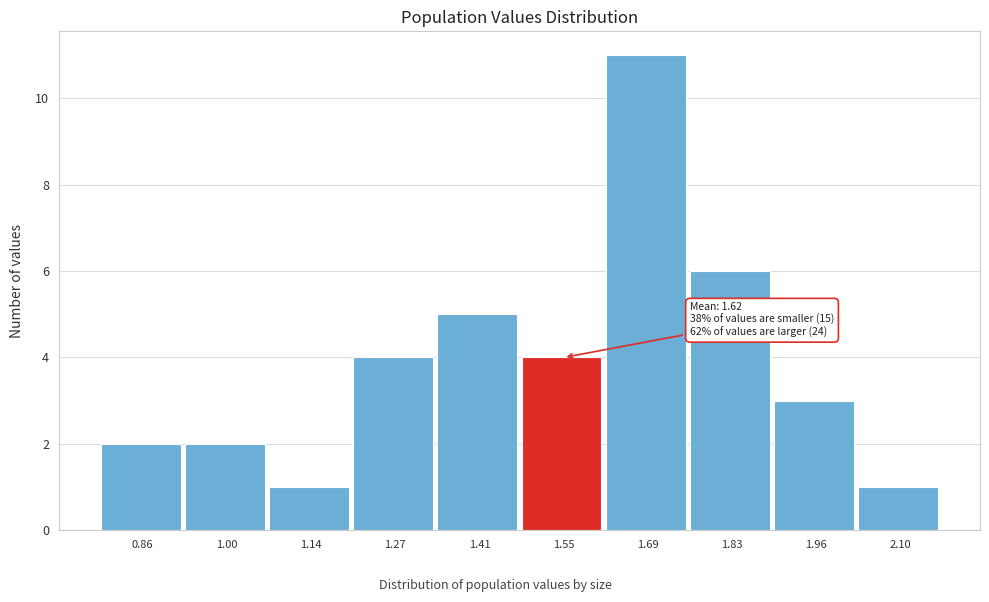

Reading right to left, list all the values displayed in this chart.

1	3	6	11	4	5	4	1	2	2